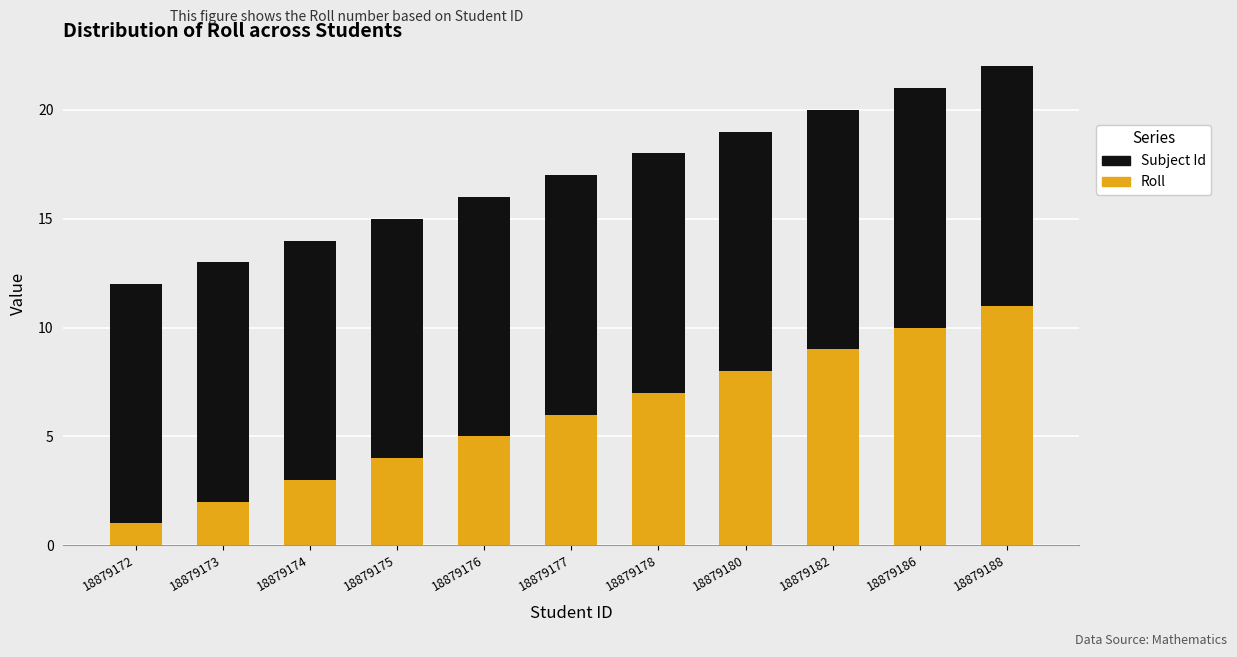

At which label does Roll reach its minimum?

18879172